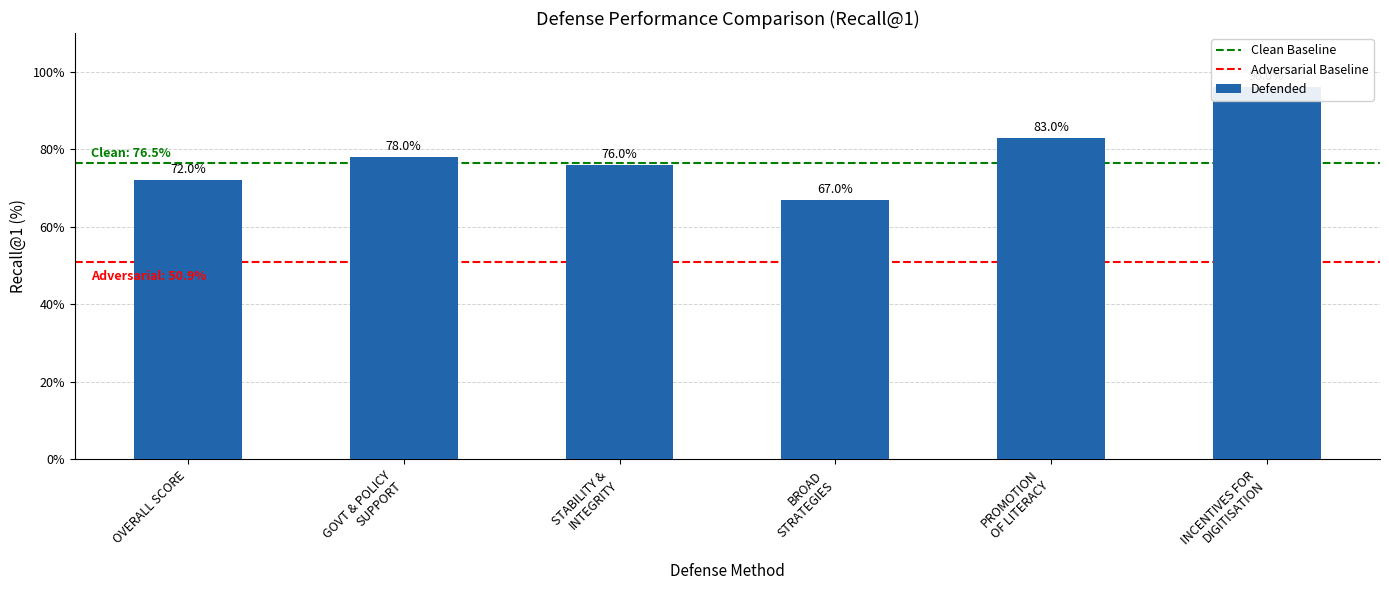

List the labels in order of Indonesia value, largest first.

1.3) Incentives for digitisation, 1.2) Promotion of literacy, 1) GOVERNMENT AND POLICY SUPPORT, 2) STABILITY AND INTEGRITY, OVERALL SCORE, 1.1) Broad strategies